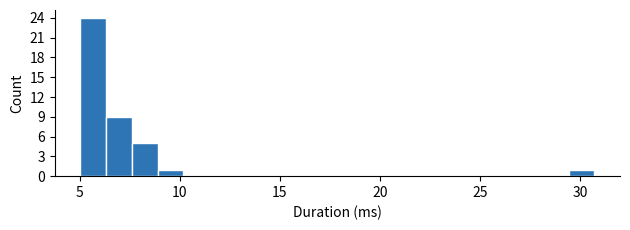

Read against the x-axis, roughly where is the centre of the tallest bar?

5.5